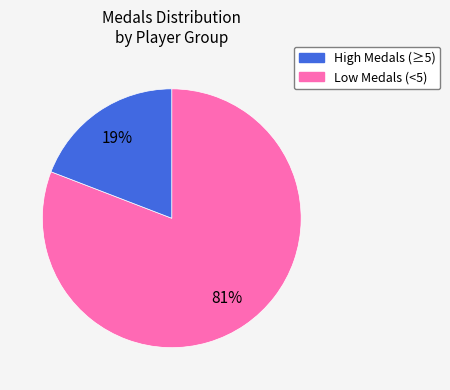

To the nearest percent, what is the average slice percentage?

50%